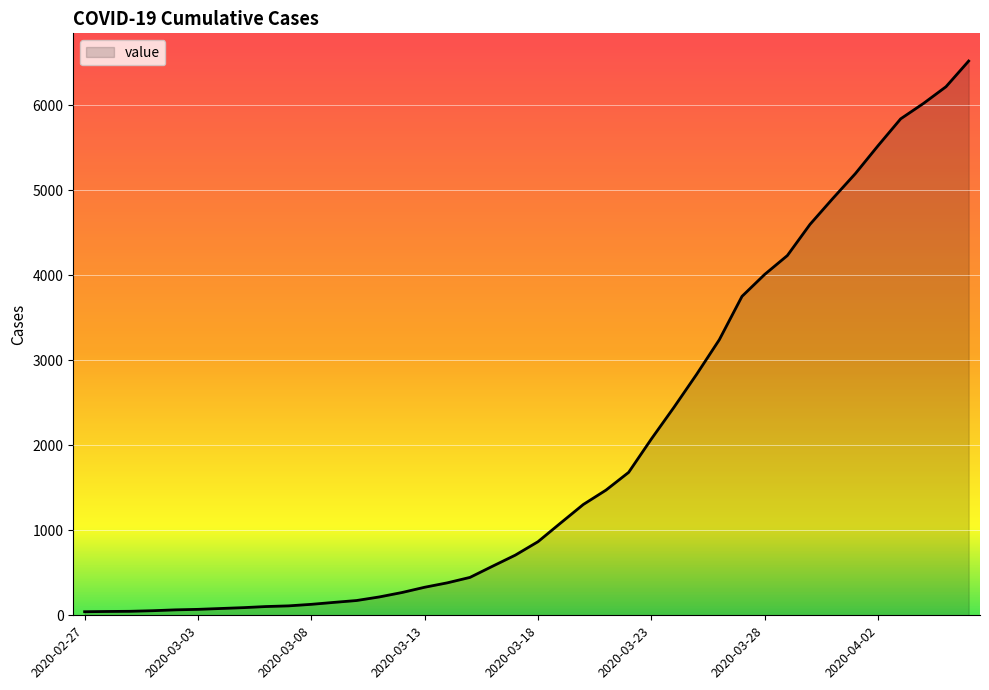

List the labels in order of value, smallest first.

2020-02-27, 2020-02-28, 2020-02-29, 2020-03-01, 2020-03-02, 2020-03-03, 2020-03-04, 2020-03-05, 2020-03-06, 2020-03-07, 2020-03-08, 2020-03-09, 2020-03-10, 2020-03-11, 2020-03-12, 2020-03-13, 2020-03-14, 2020-03-15, 2020-03-16, 2020-03-17, 2020-03-18, 2020-03-19, 2020-03-20, 2020-03-21, 2020-03-22, 2020-03-23, 2020-03-24, 2020-03-25, 2020-03-26, 2020-03-27, 2020-03-28, 2020-03-29, 2020-03-30, 2020-03-31, 2020-04-01, 2020-04-02, 2020-04-03, 2020-04-04, 2020-04-05, 2020-04-06